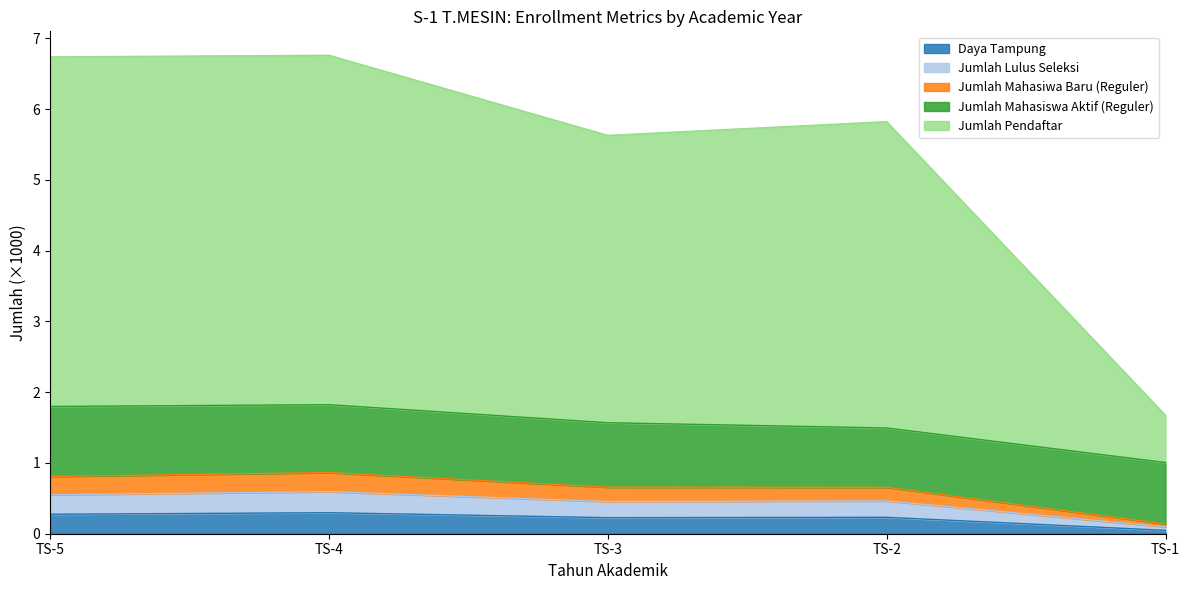

What is the difference between the Jumlah Mahasiwa Baru (Reguler) values at TS-2 and TS-5?

0.2